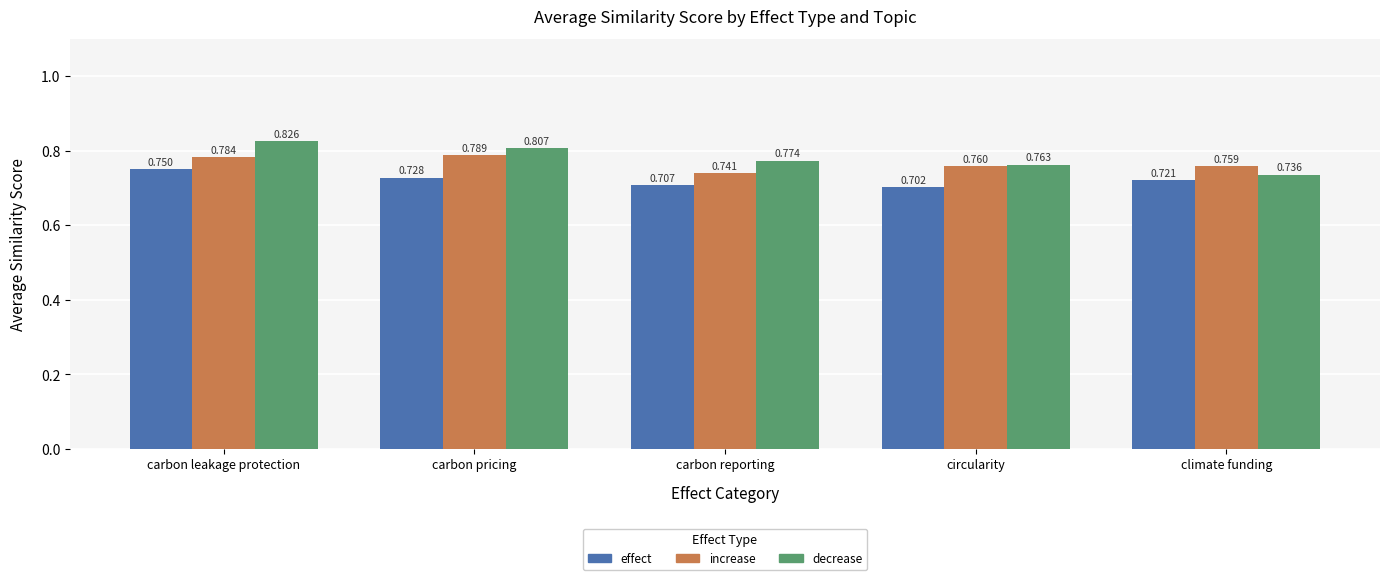

Rank the series by their maximum value, from highest to lowest.

decrease, increase, effect